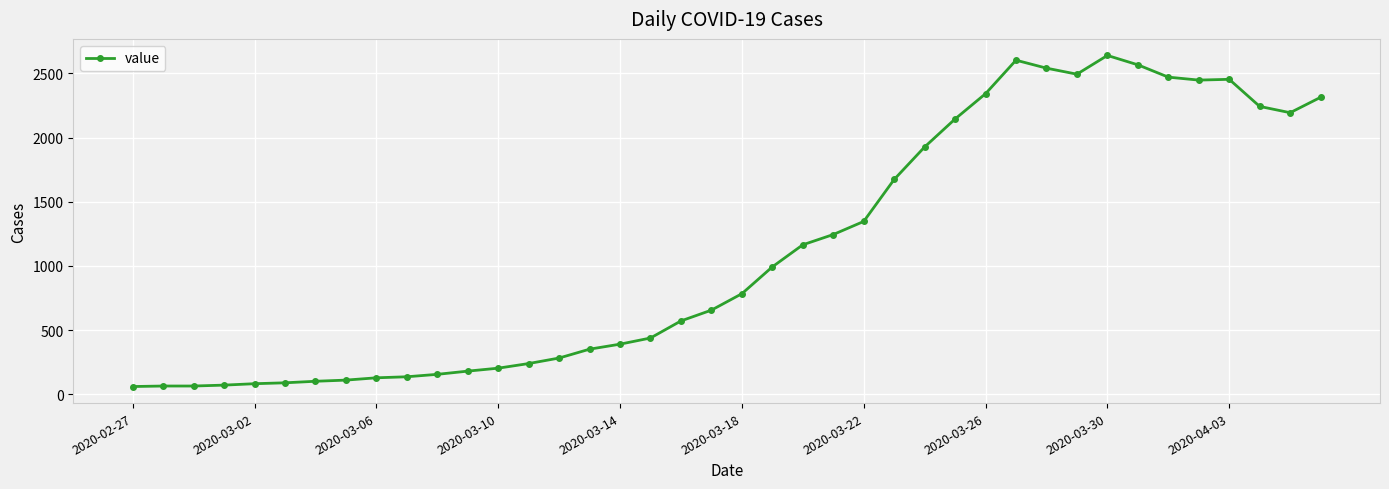

What is the value of the 27th point from the left?

1927